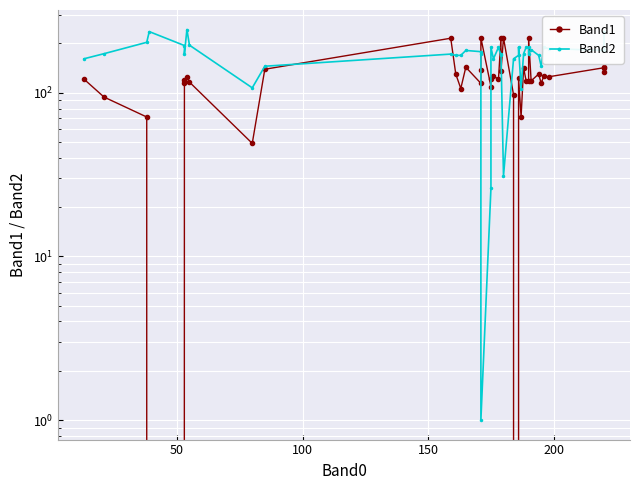

How many intersections are there between Band2 and Band1?

10